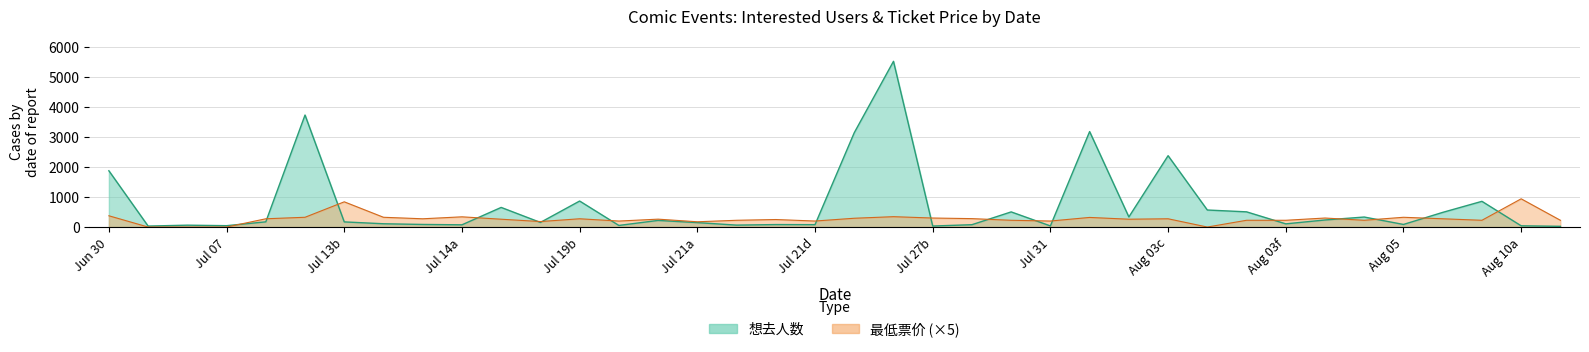

Rank the series at 25 from highest to lowest value.

想去人数, 最低票价